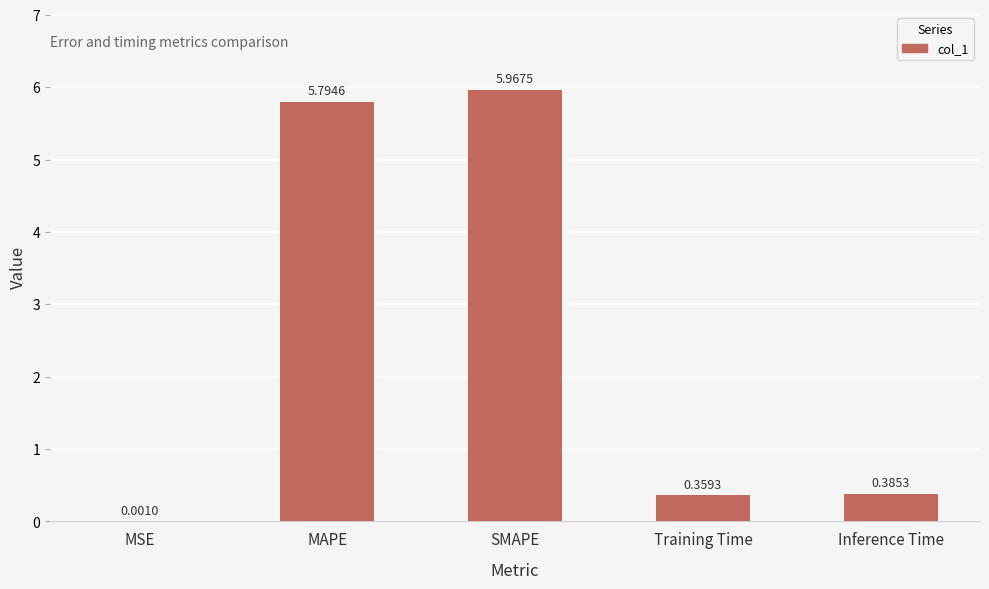

What is the difference between the values at Training Time and SMAPE?

5.6